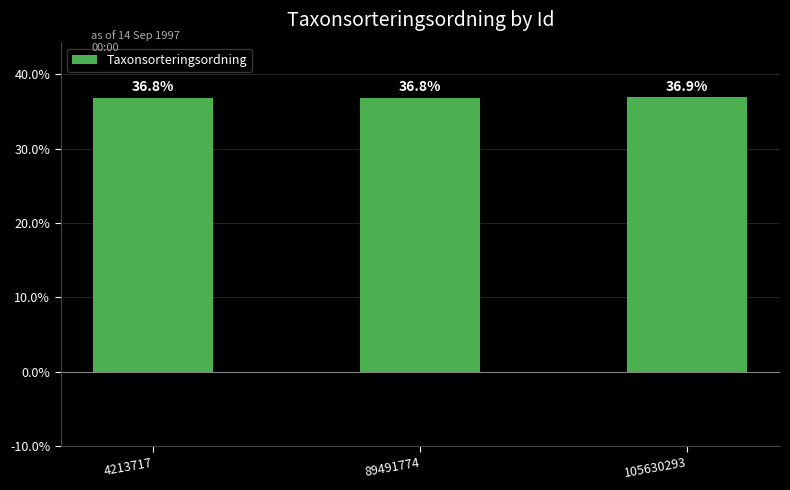

Is it true that the value at 89491774 is 36.8?

True